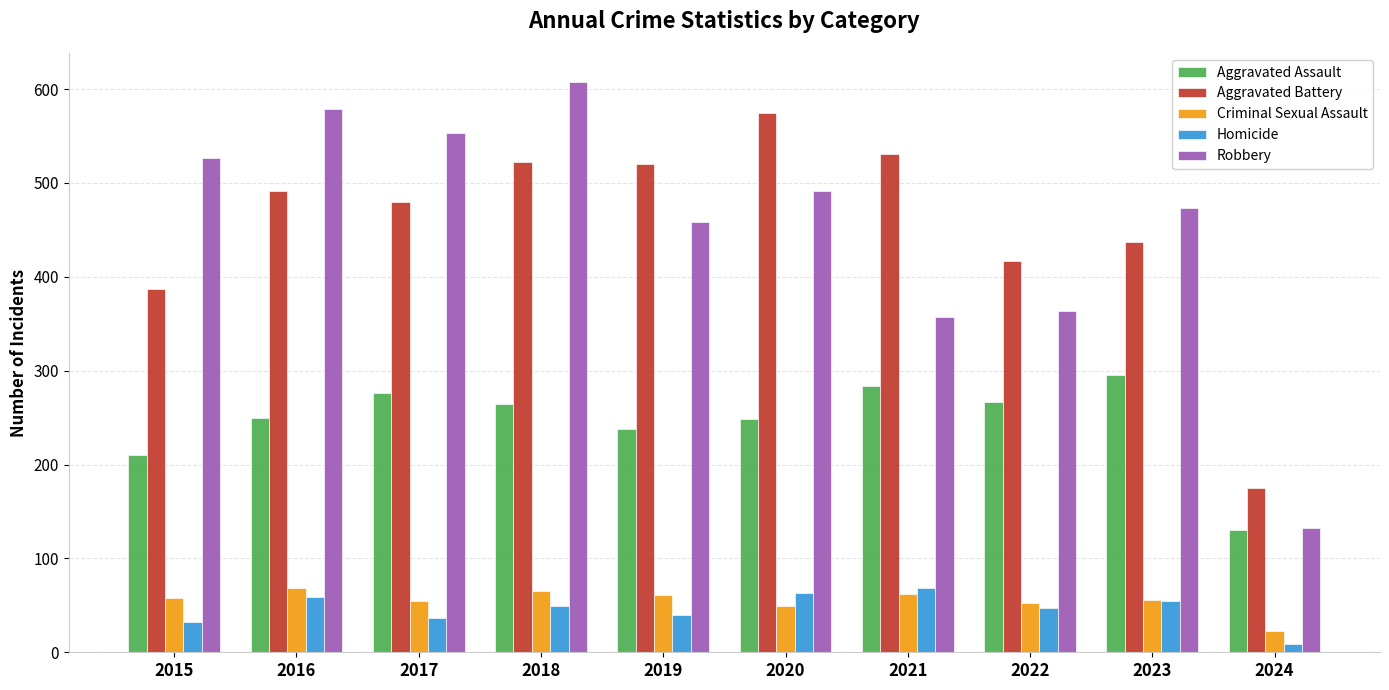

What is the greatest value displayed?

608